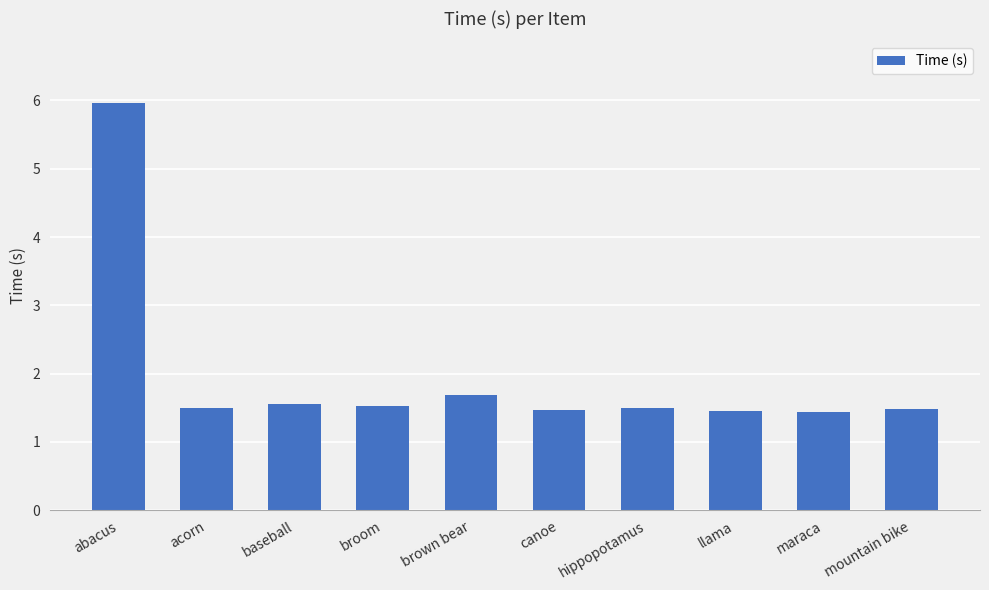

At which category does the chart reach its peak across all series?

abacus